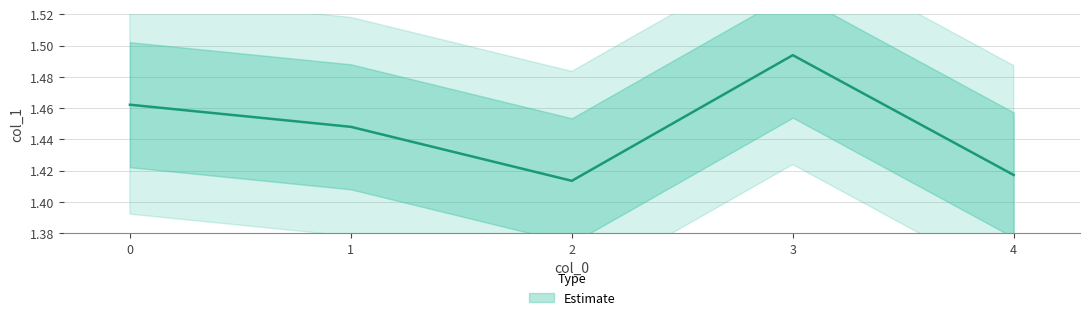

Reading left to right, extract all data points from this chart.

0=1.5	1=1.4	2=1.4	3=1.5	4=1.4